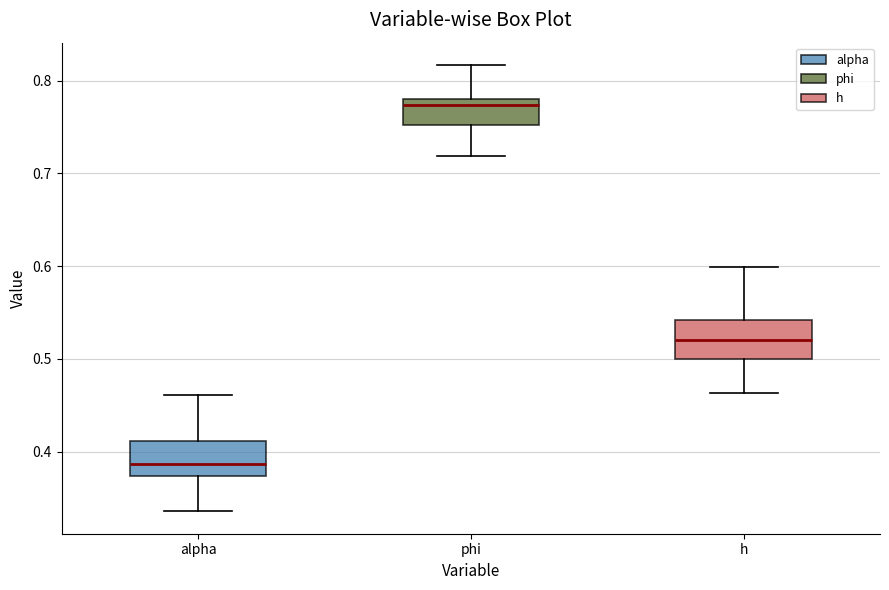

Reading left to right, read every box against the y-axis: the position of its median line, the range the box covers, and the ends of its whiskers. The values are not printed on the chart, so give them approximately, as read against the axis.

alpha: median 0.39, box 0.37 to 0.41, whiskers 0.34 to 0.46
phi: median 0.77, box 0.75 to 0.78, whiskers 0.72 to 0.82
h: median 0.52, box 0.50 to 0.54, whiskers 0.46 to 0.60